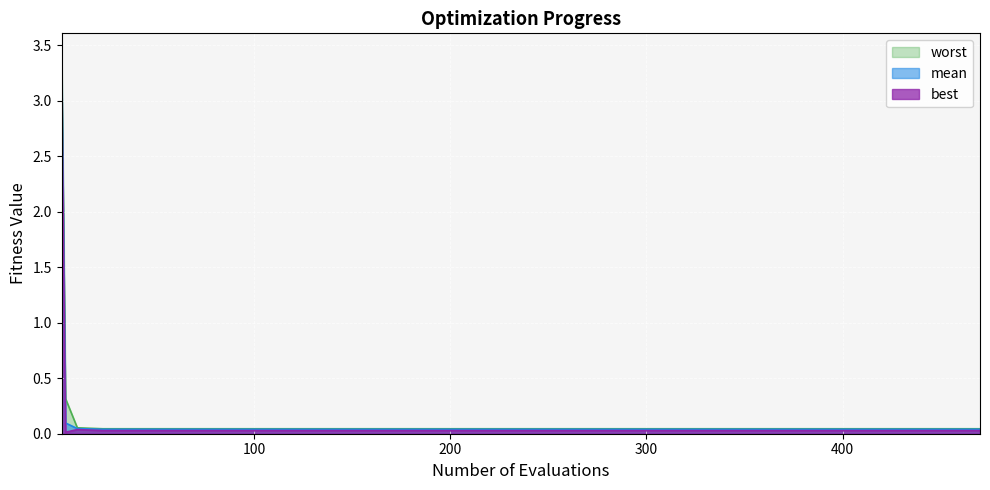

What are all the series names shown in the legend?

worst, mean, best